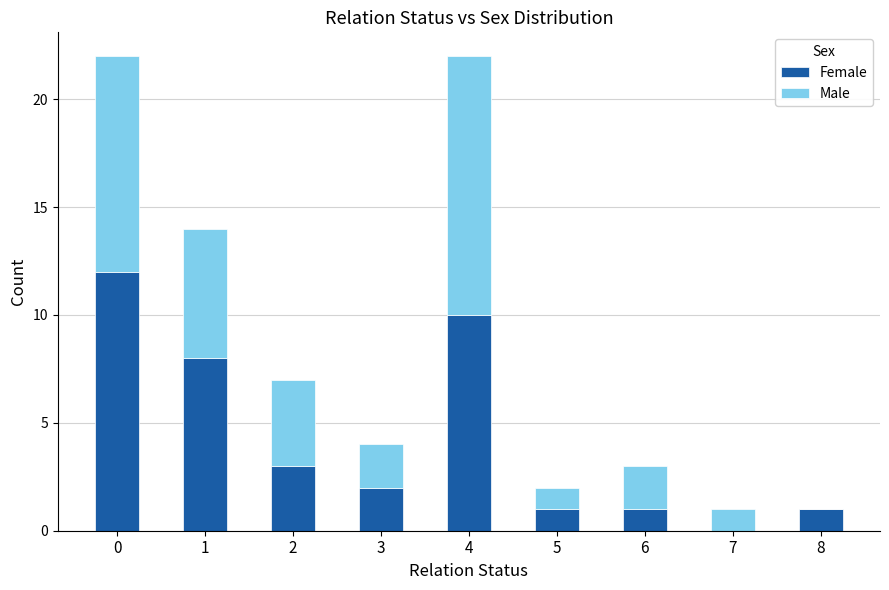

Are the bars grouped side by side (vs. stacked)?

No